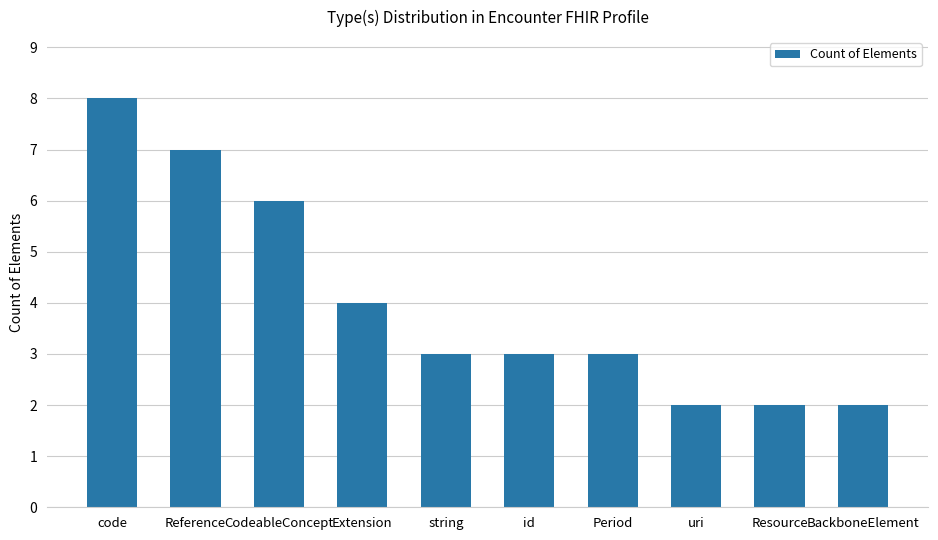

What is the label of the 9th bar from the right?

Reference